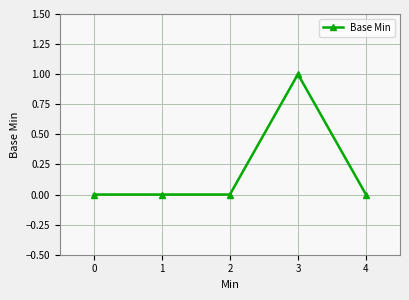

The chart shows a value of 0 at 0. True or false?

True